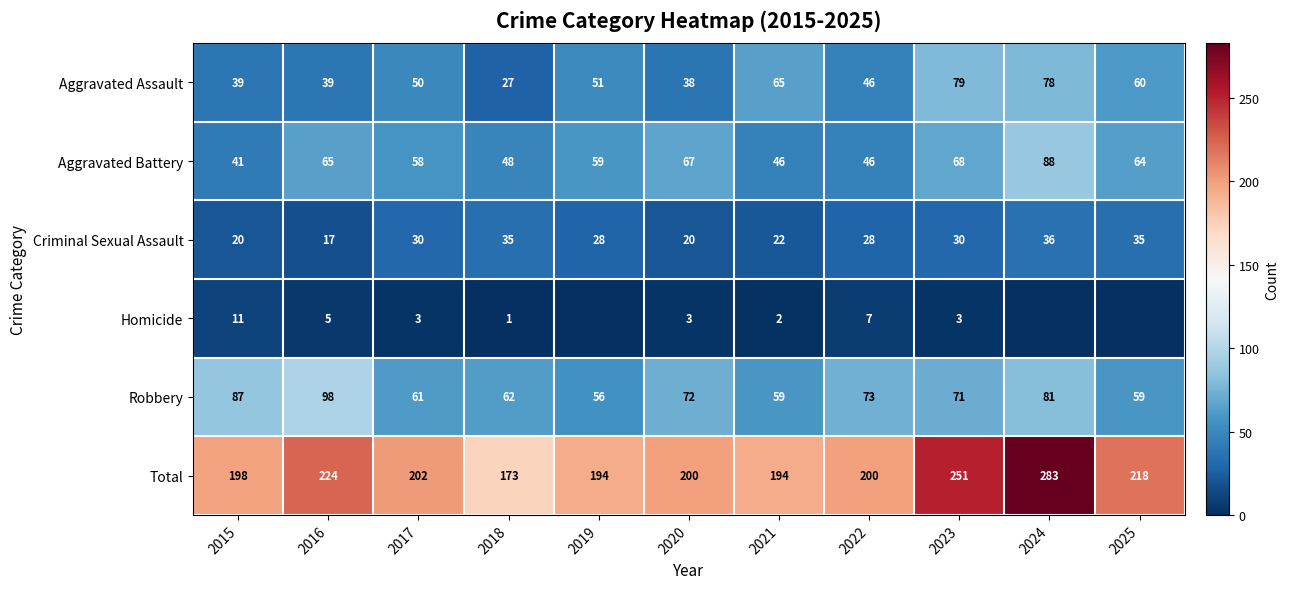

What is the total value across all series at 2022?

400